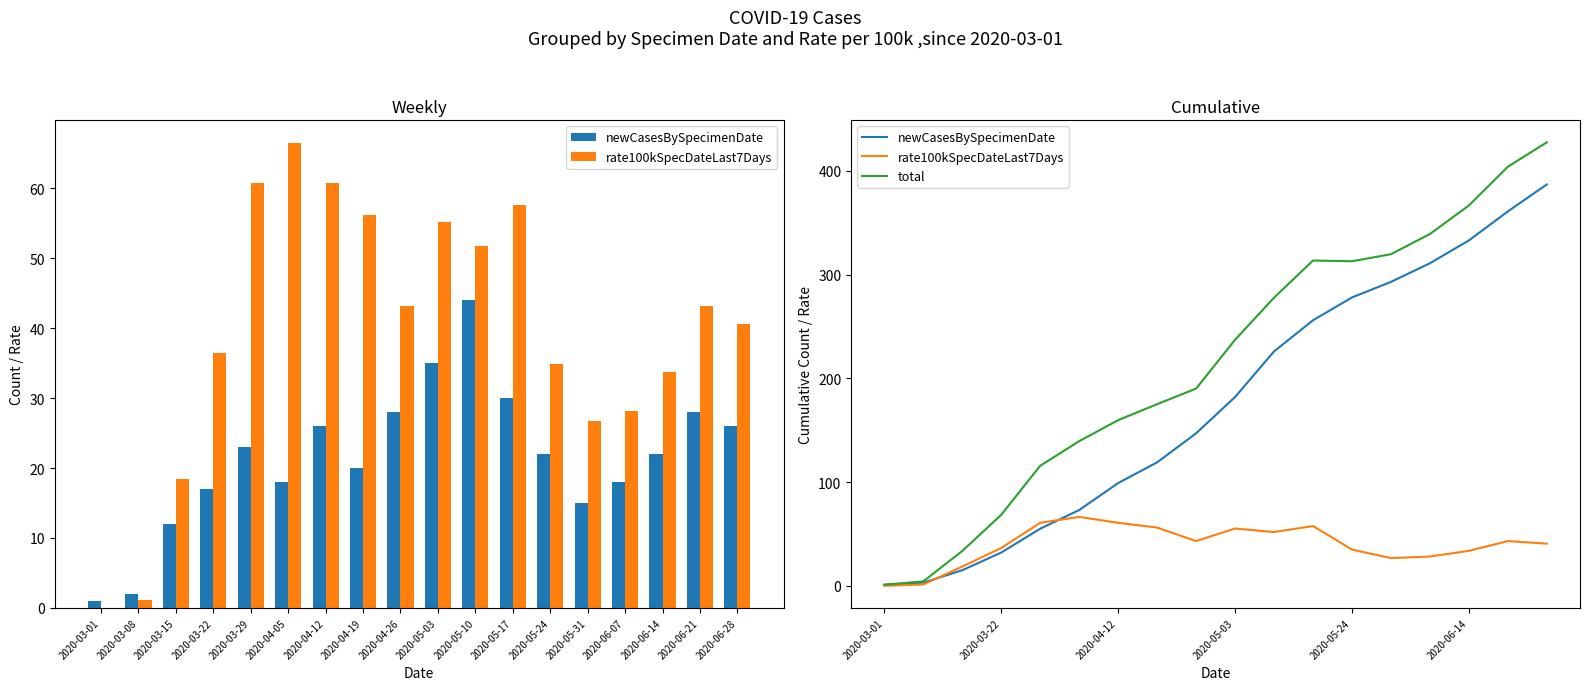

What position from the right is 2020-04-05?

13